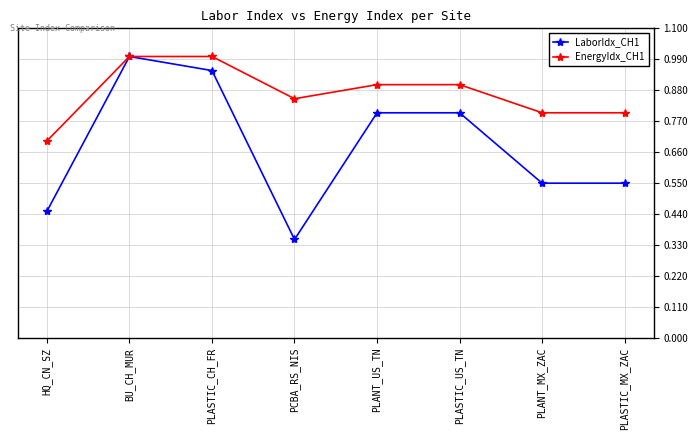

Count the EnergyIdx_CH1 values in the range 0 to 1.

8